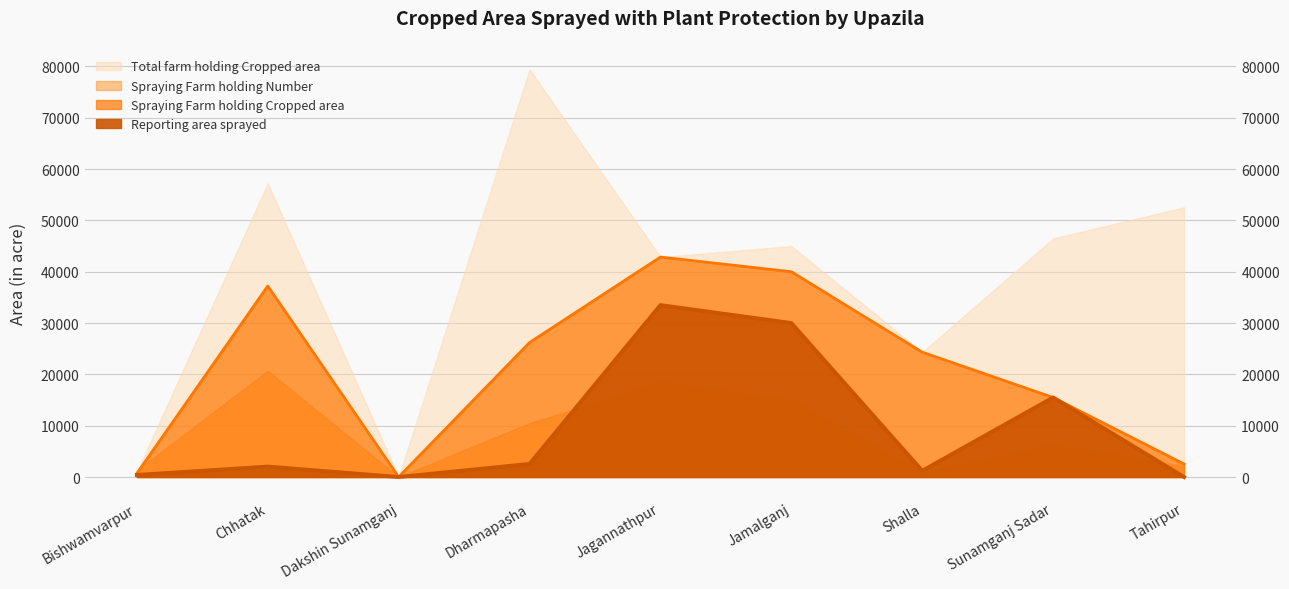

The Reporting area sprayed series shows 30000 at Jamalganj. True or false?

True